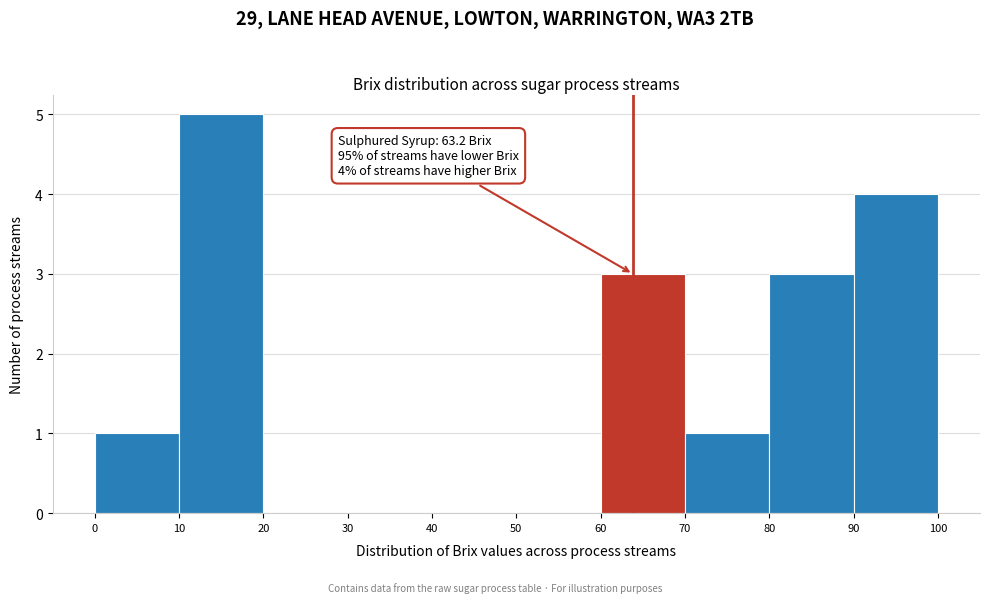

Over which range of the x-axis is the bar tallest?

10 to 20